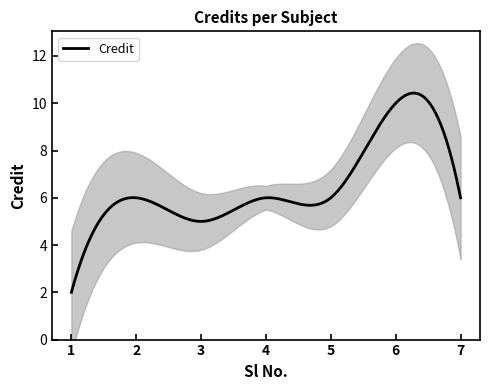

At which category does the chart reach its minimum across all series?

1